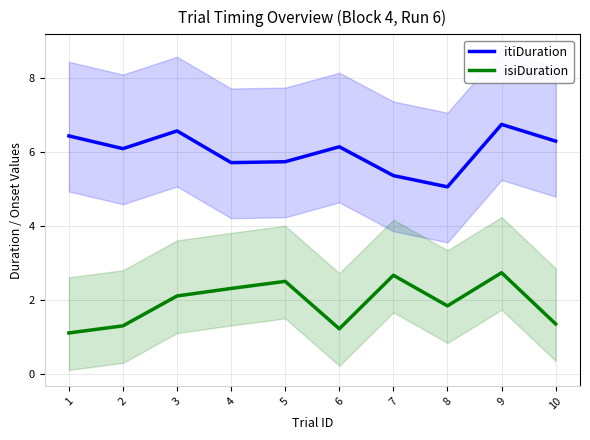

List the series in order of their peak value, lowest first.

isiDuration, itiDuration